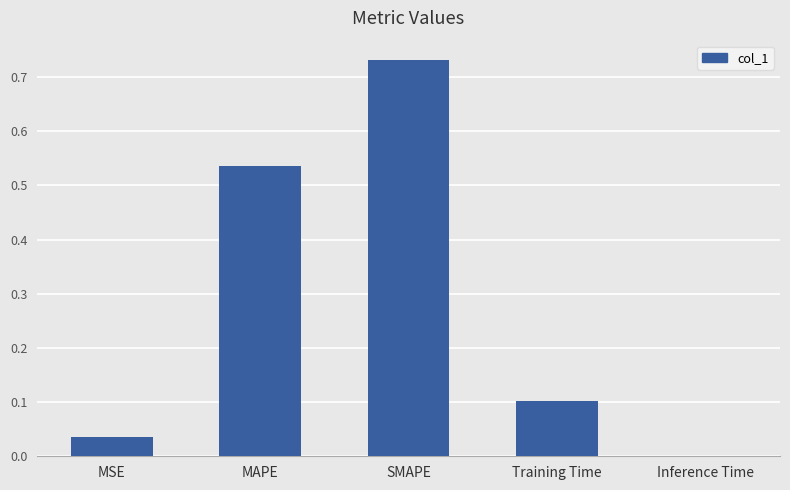

Is it true that the value at MSE is 0.0?

True